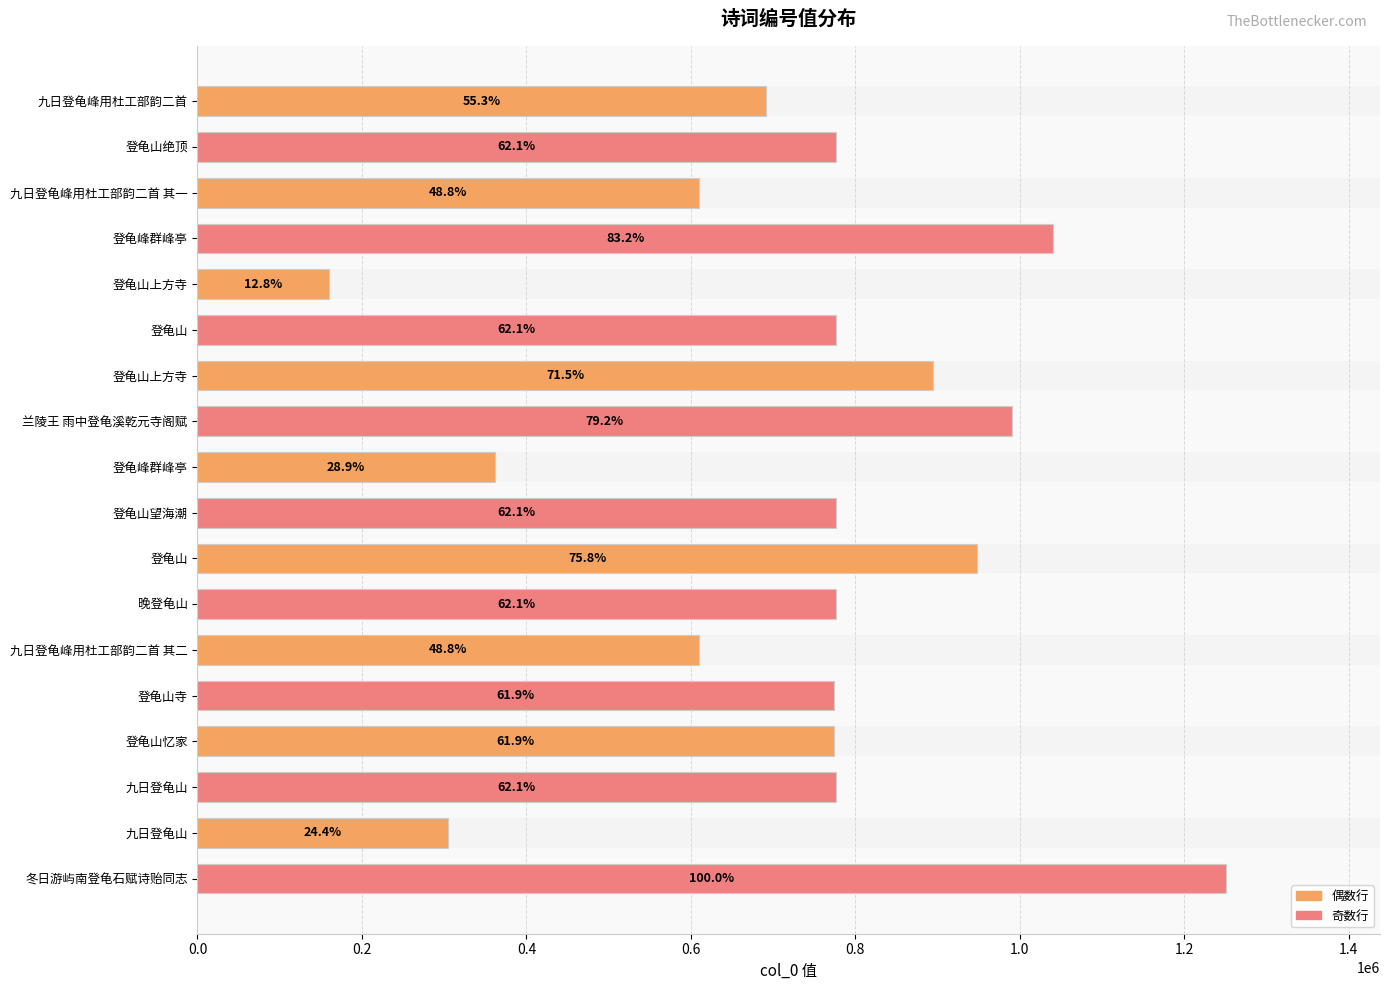

Are the bars grouped side by side (vs. stacked)?

No